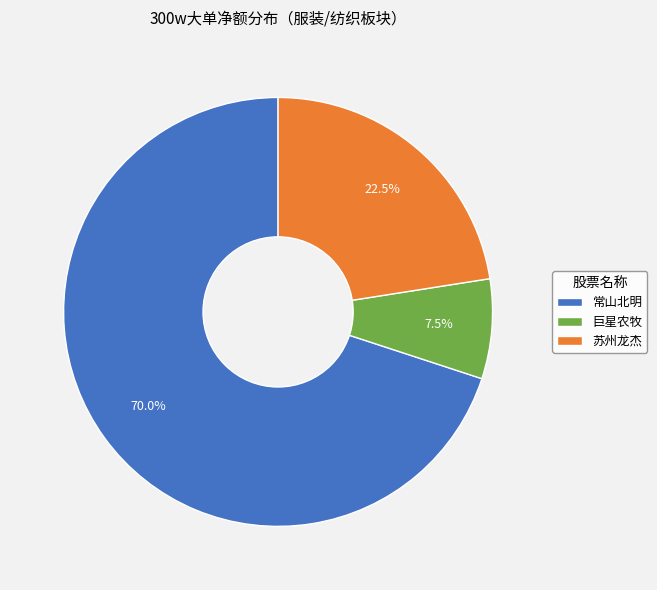

Which slice represents more than half of the pie?

常山北明